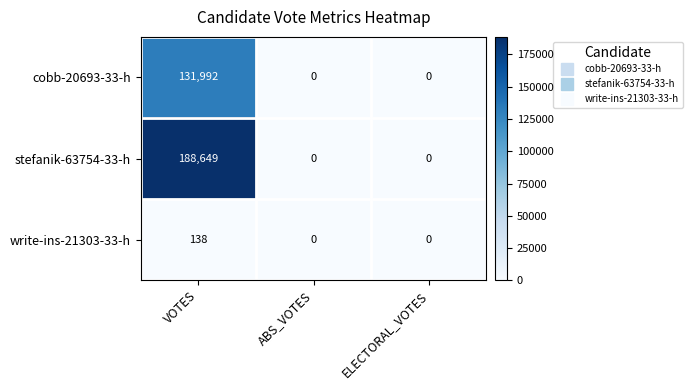

Rank the series at VOTES from lowest to highest value.

write-ins-21303-33-h, cobb-20693-33-h, stefanik-63754-33-h